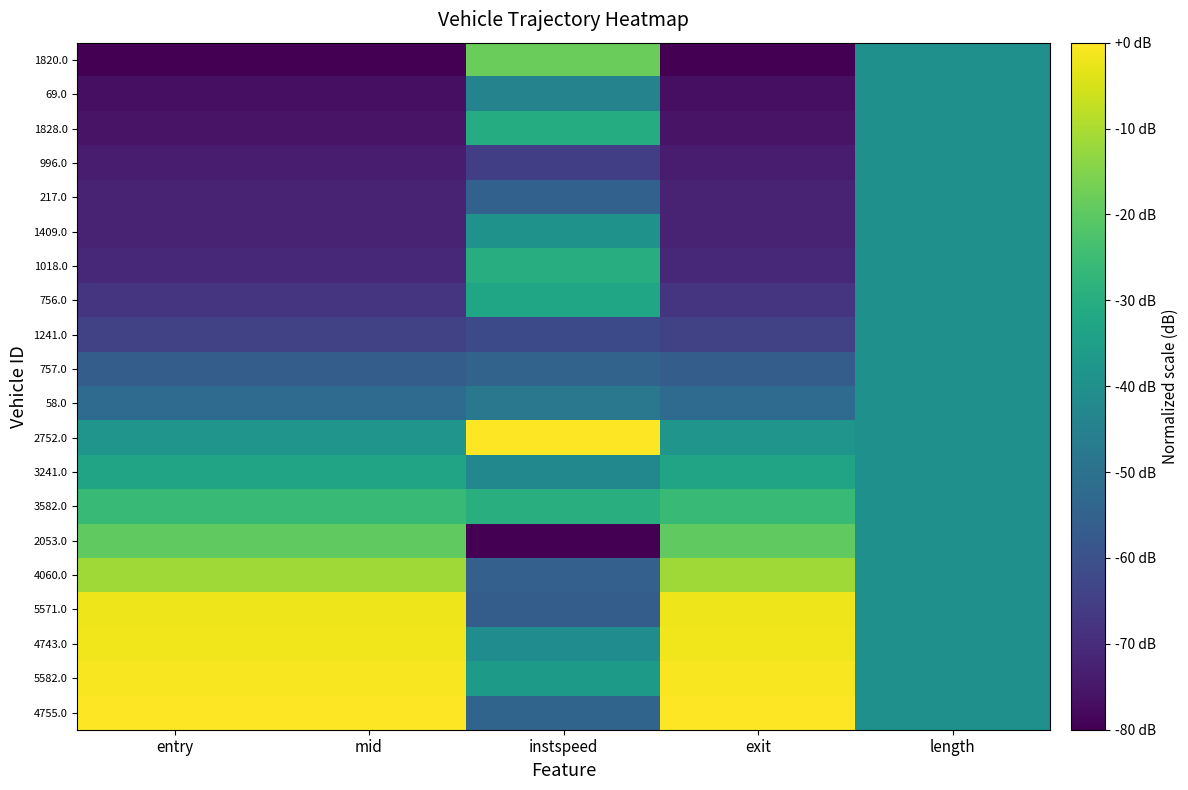

How many categories are shown in the chart?

5